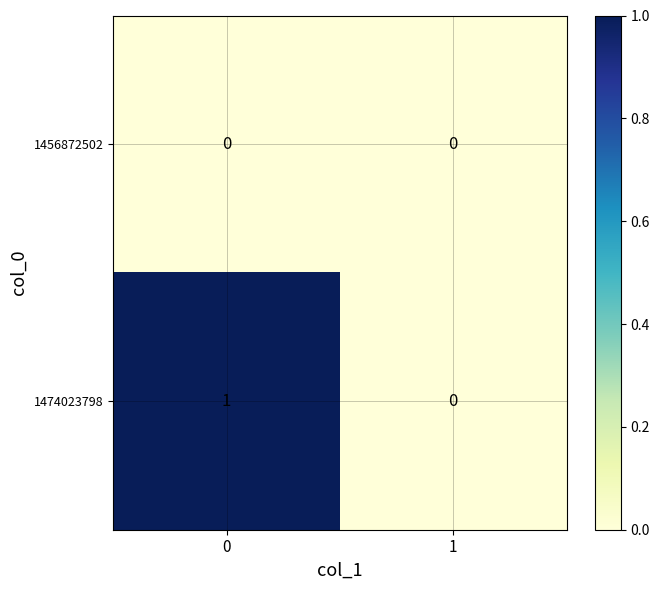

Is it true that 1456872502 equals 0 at 0?

True